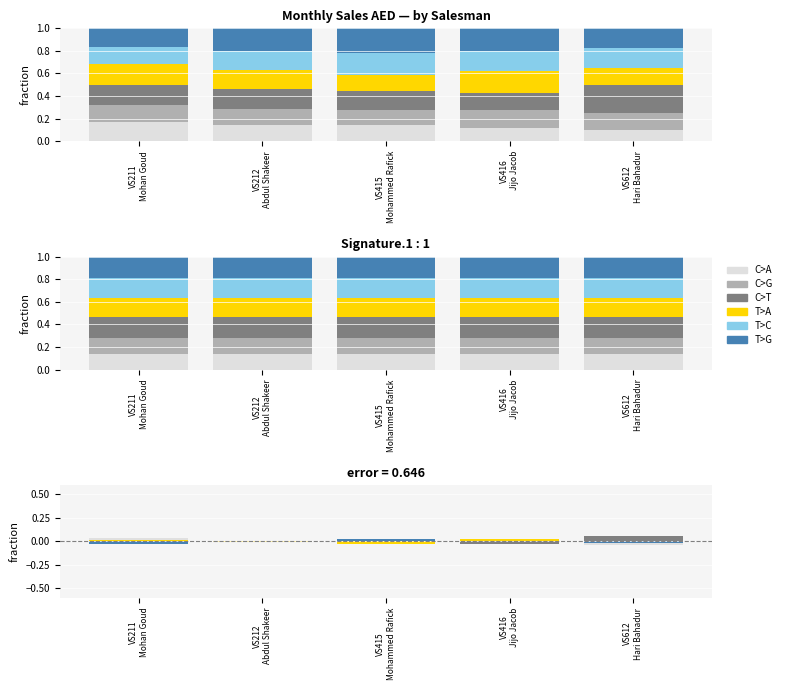

Which series has the widest spread of values?

C>T